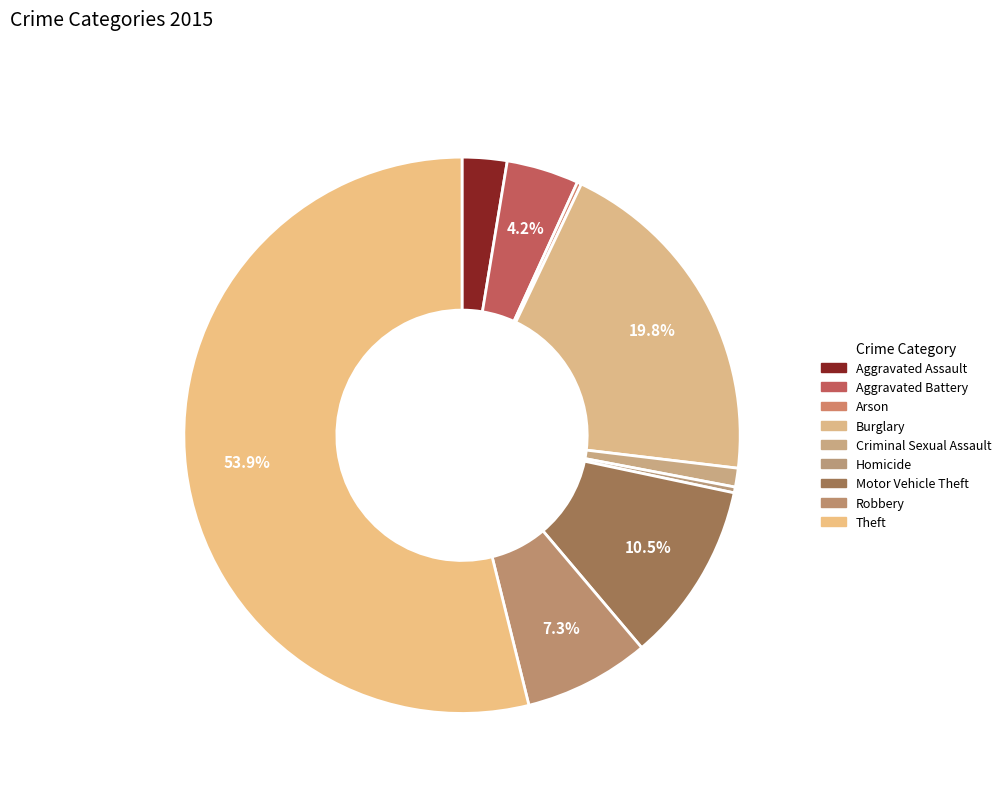

To the nearest percent, what is the difference between the Burglary and Robbery slice percentages?

13%